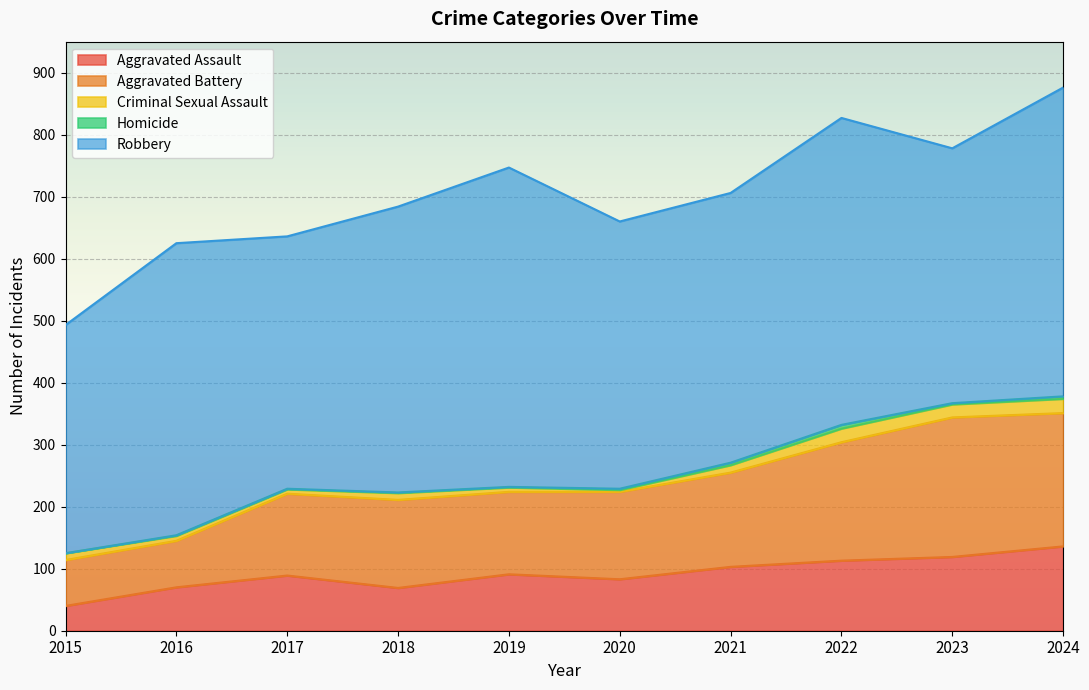

Which label corresponds to the largest value in the chart?

2019